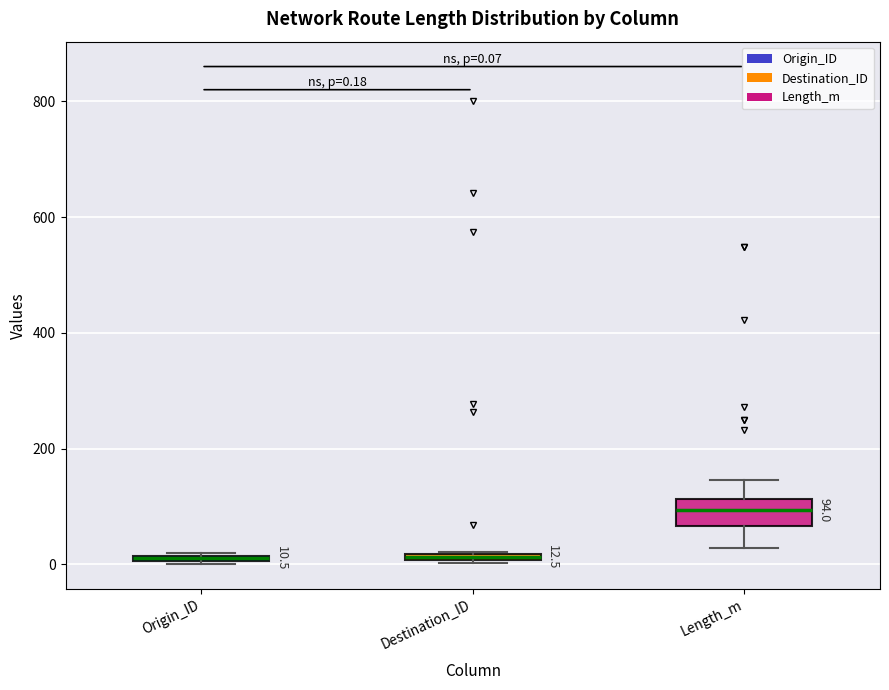

Which box's median line is the highest?

Length_m